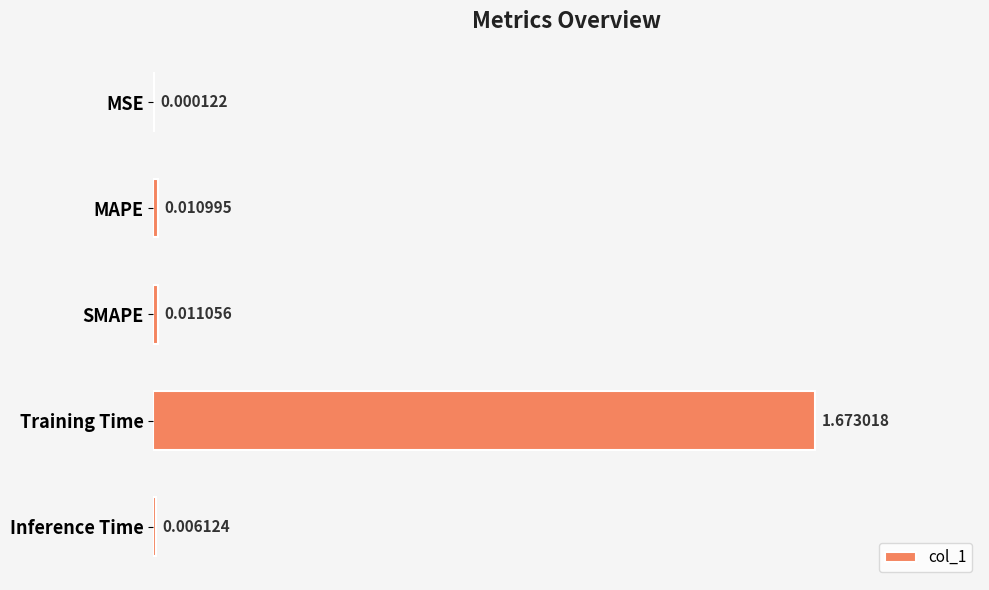

Between MAPE and MSE, which is larger?

MAPE